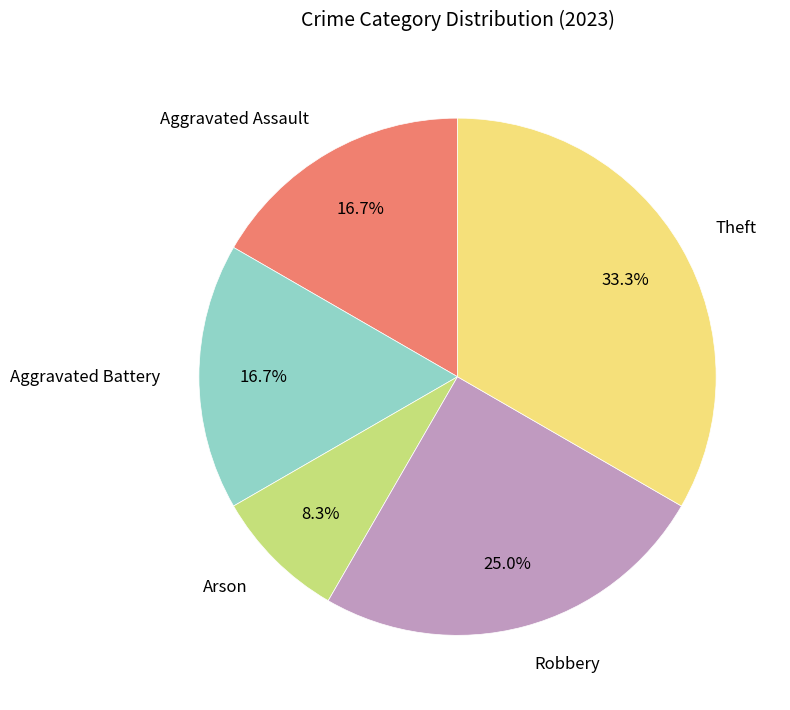

Between Aggravated Assault and Theft, which is larger?

Theft